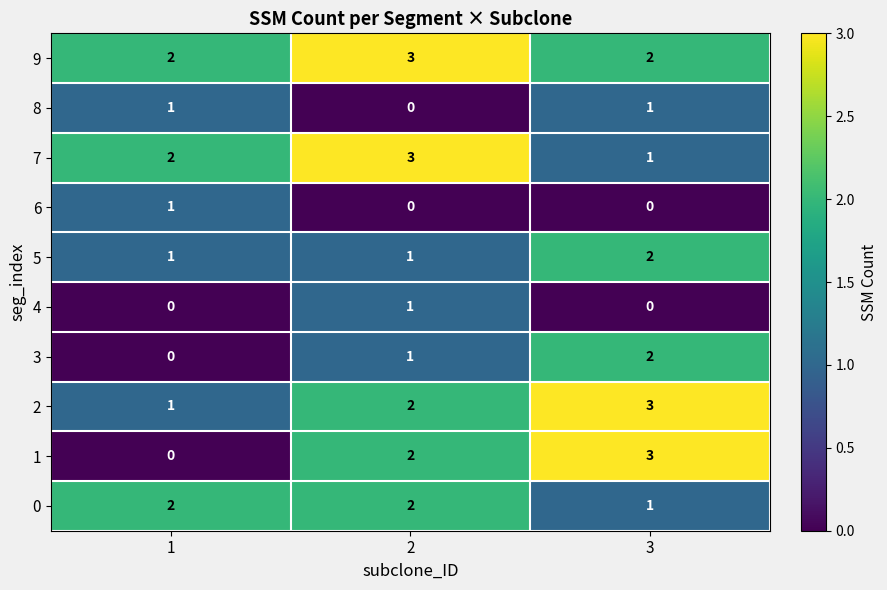

At which label does 3 reach its peak?

3